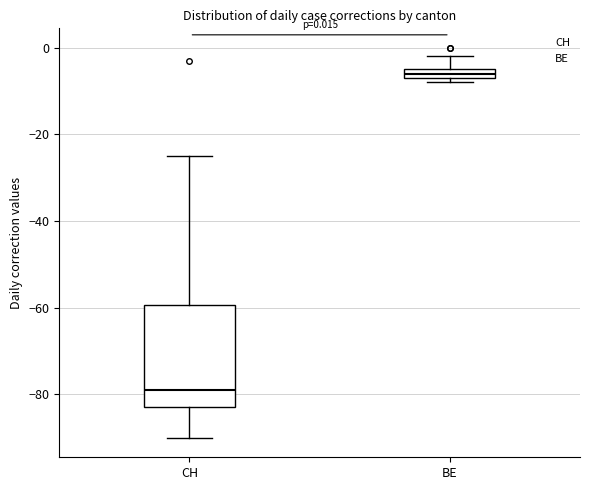

Which box is the tallest, from its lower edge to its upper edge?

CH